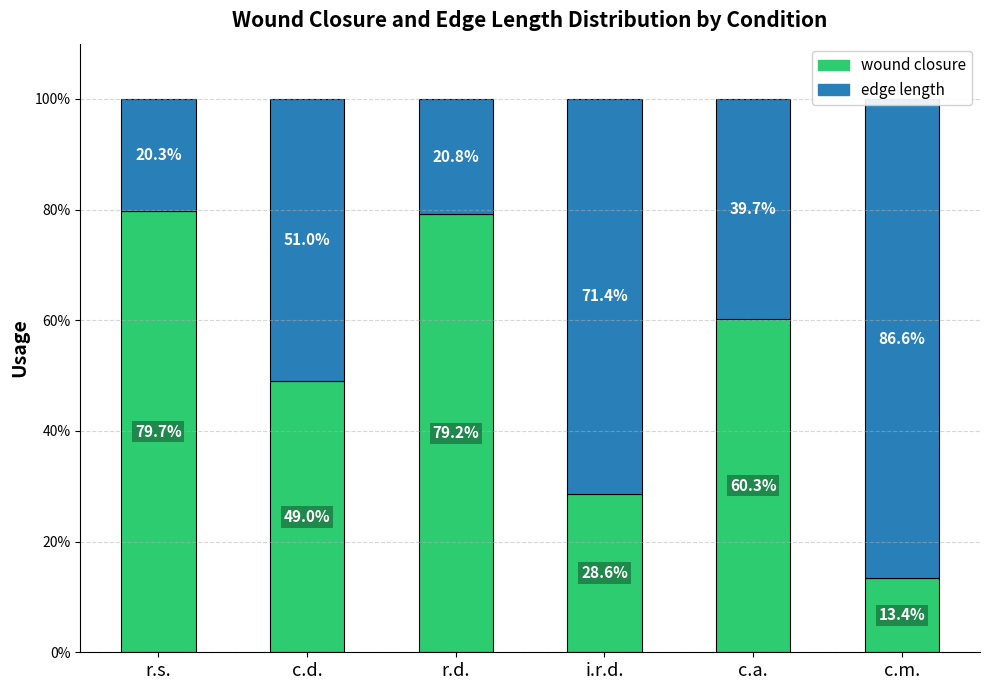

How many data points in wound closure are above 60?

3